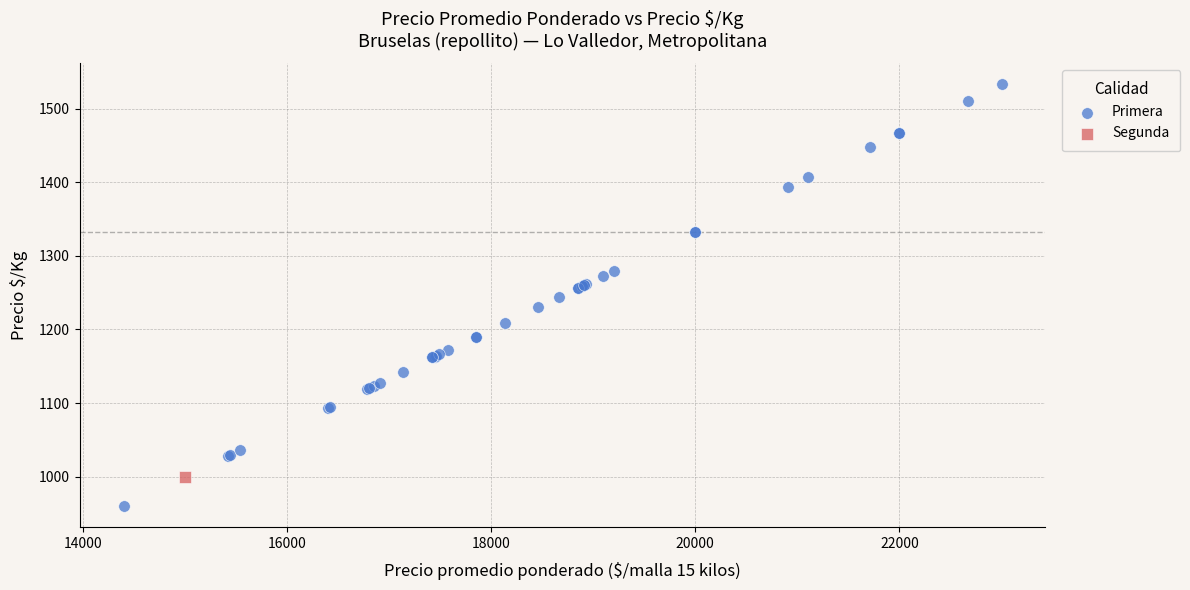

What are all the series names shown in the legend?

Primera, Segunda